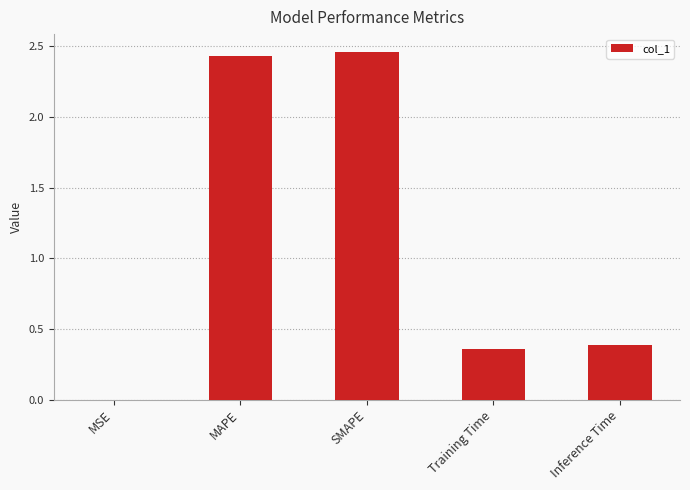

True or false: the data shows 0.5 at Training Time.

False